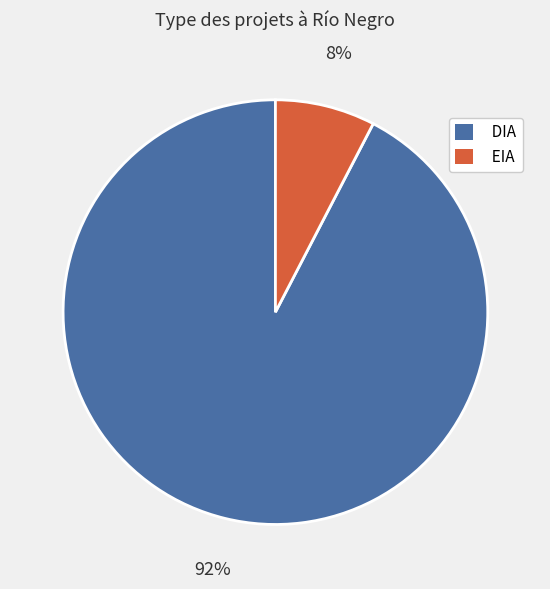

Do EIA and DIA together represent more than half of the pie?

Yes